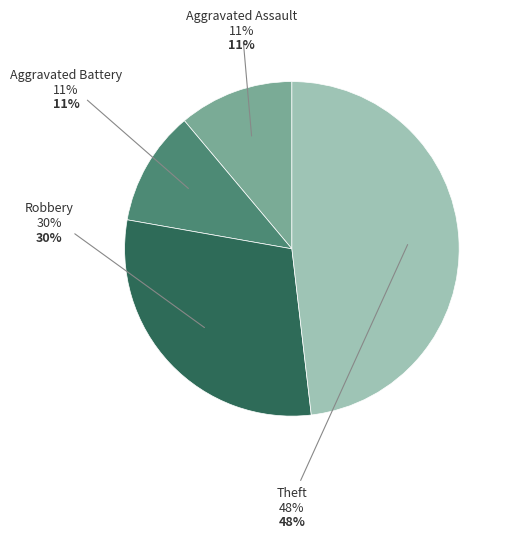

Is Aggravated Battery the majority of the pie?

No